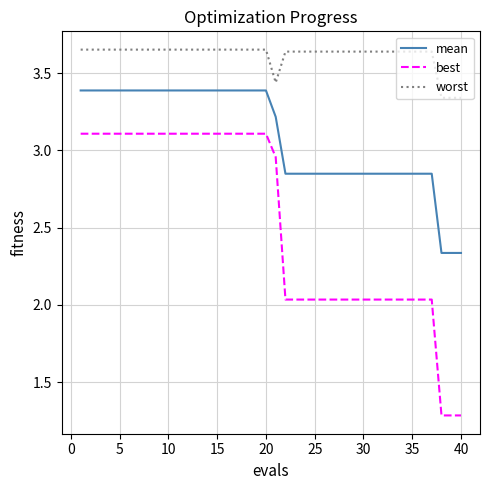

What is the smallest value displayed?

1.3